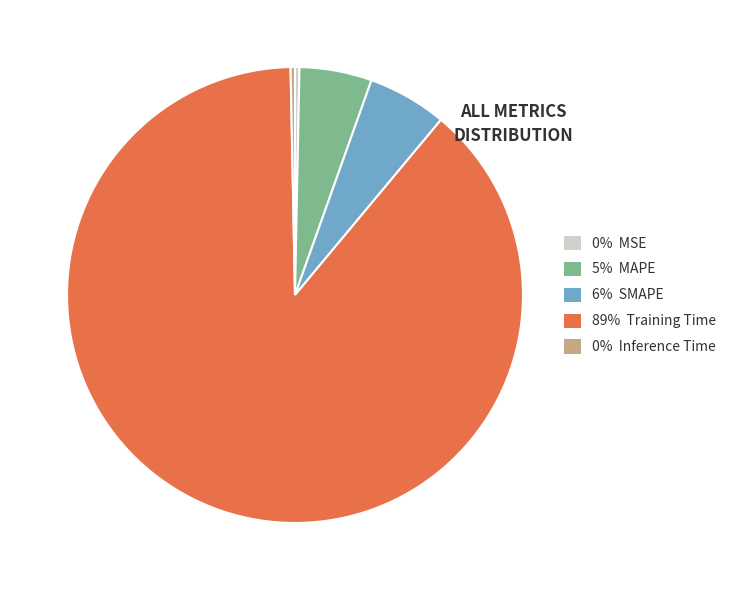

Does any single category account for the majority?

Yes